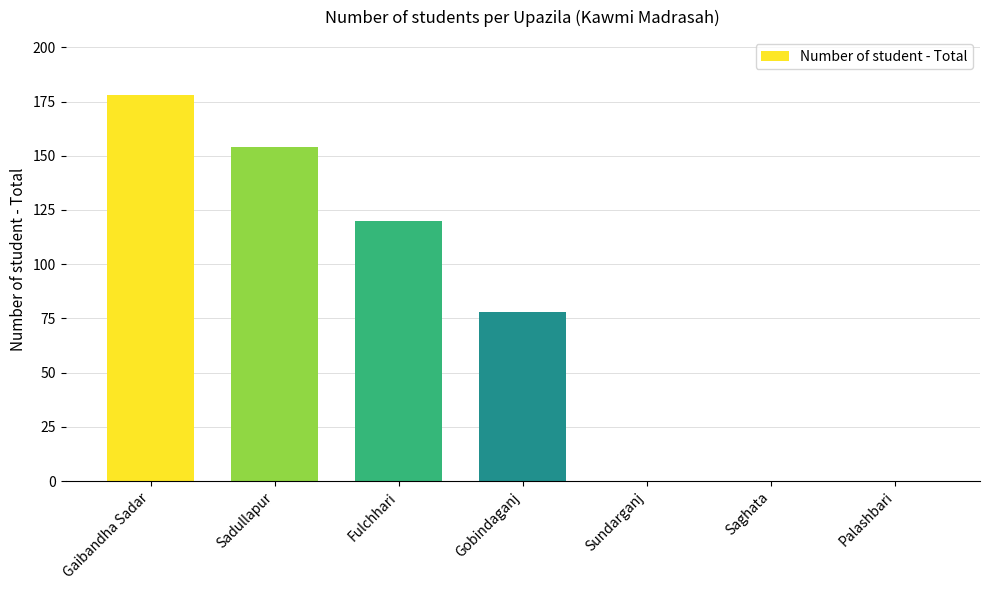

The value at Saghata is 96. True or false?

False